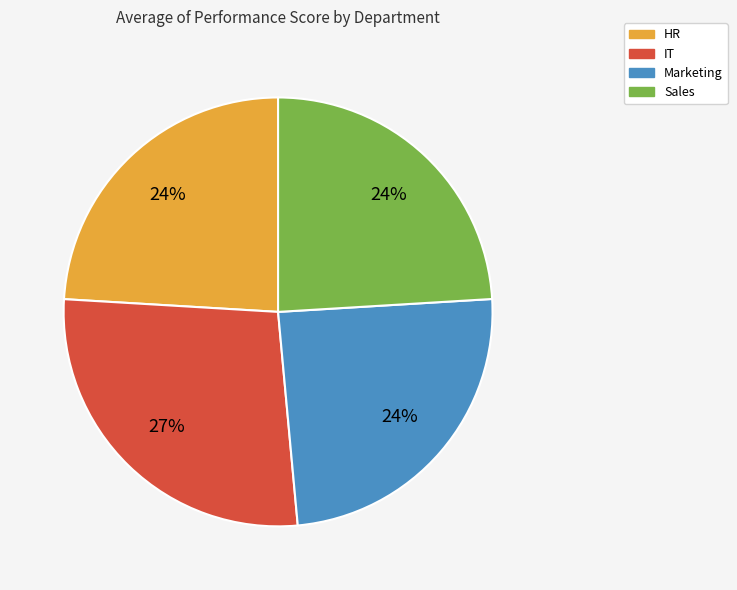

What percentage is the Sales slice, to the nearest percent?

24%